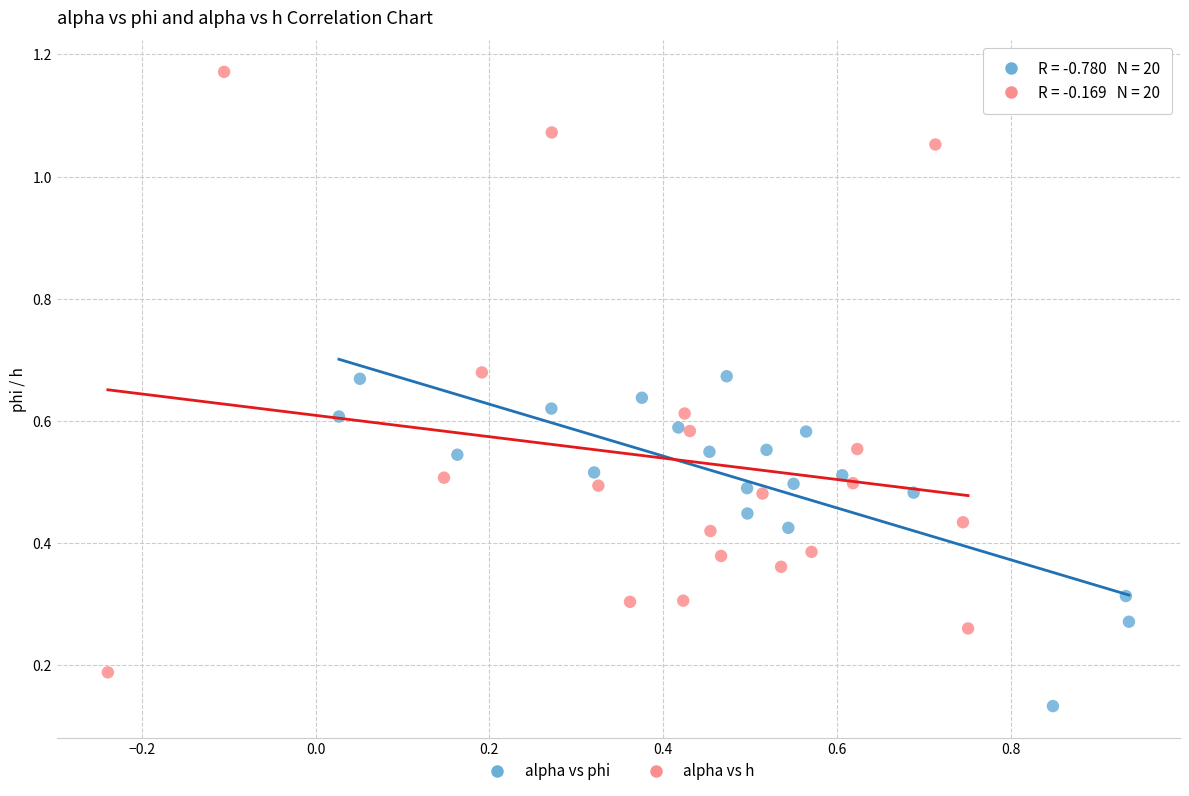

Which series has the widest spread of Y values?

alpha vs h